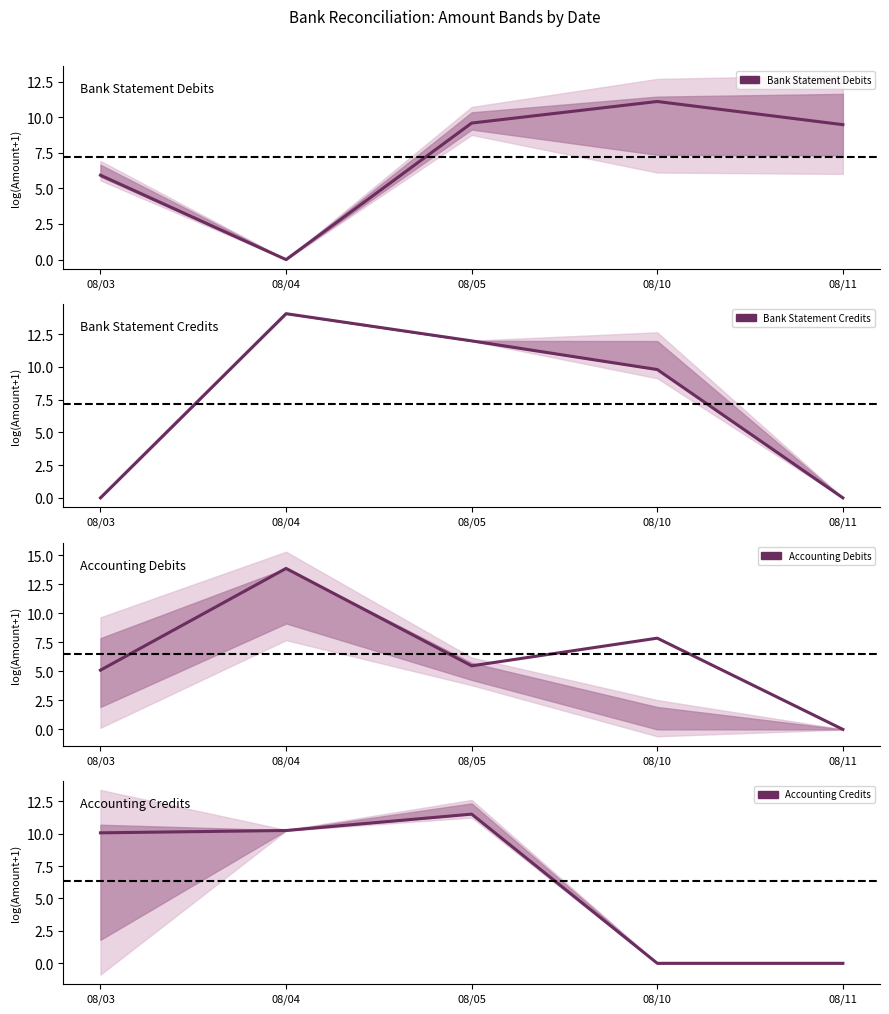

Reading left to right, list all the values displayed in this chart.

Bank Statement Debits: 5.9	0.0	9.6	11.1	9.5
Bank Statement Credits: 0.0	14.1	12.0	9.8	0.0
Accounting Debits: 5.1	13.9	5.5	7.9	0.0
Accounting Credits: 10.1	10.2	11.5	0.0	0.0